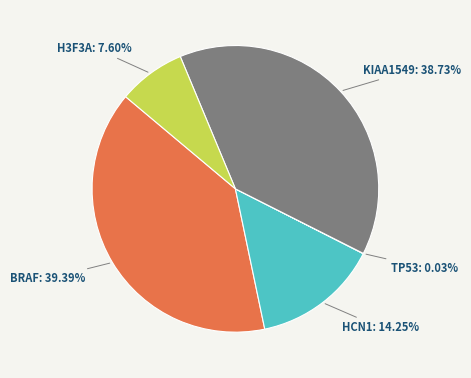

Combined, what portion of the pie is KIAA1549 and HCN1?

53.0%